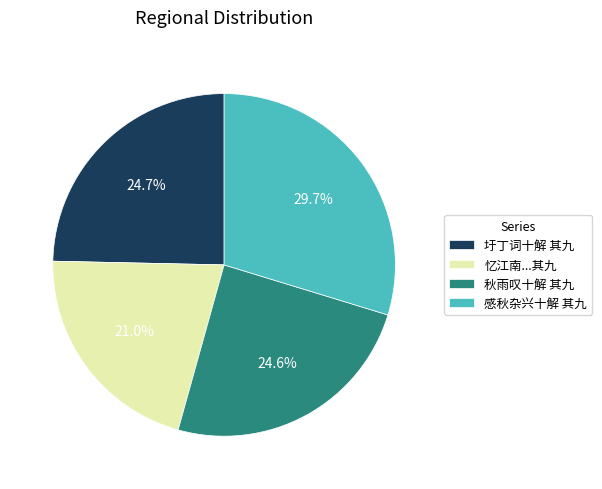

Approximately how many times larger is the value at 秋雨叹十解 其九 compared to 感秋杂兴十解 其九?

0.8